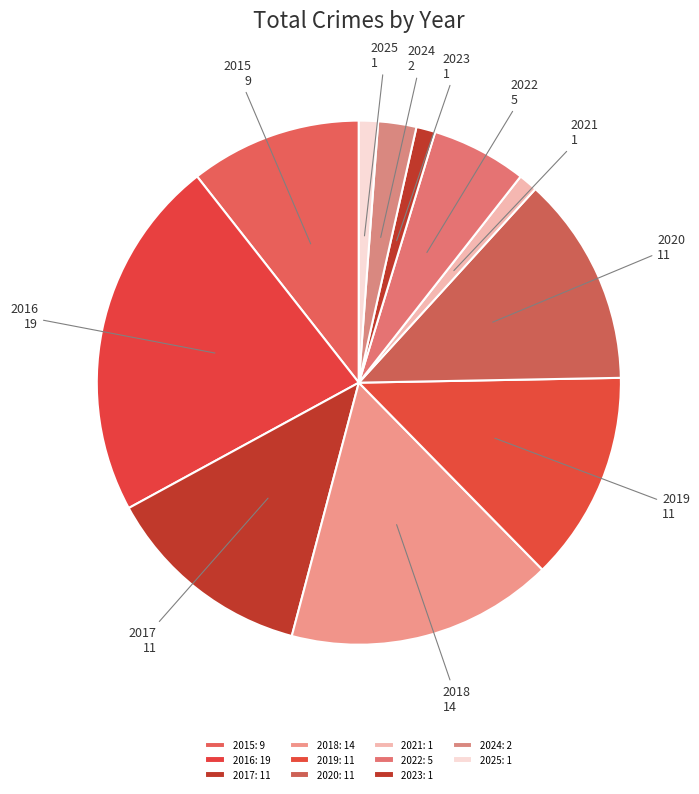

The 2024 slice represents 2% of the pie. True or false?

True